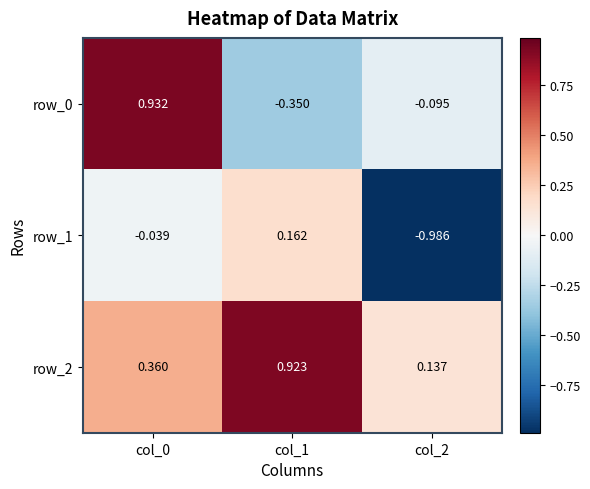

List the series in order of their peak value, highest first.

row_0, row_2, row_1